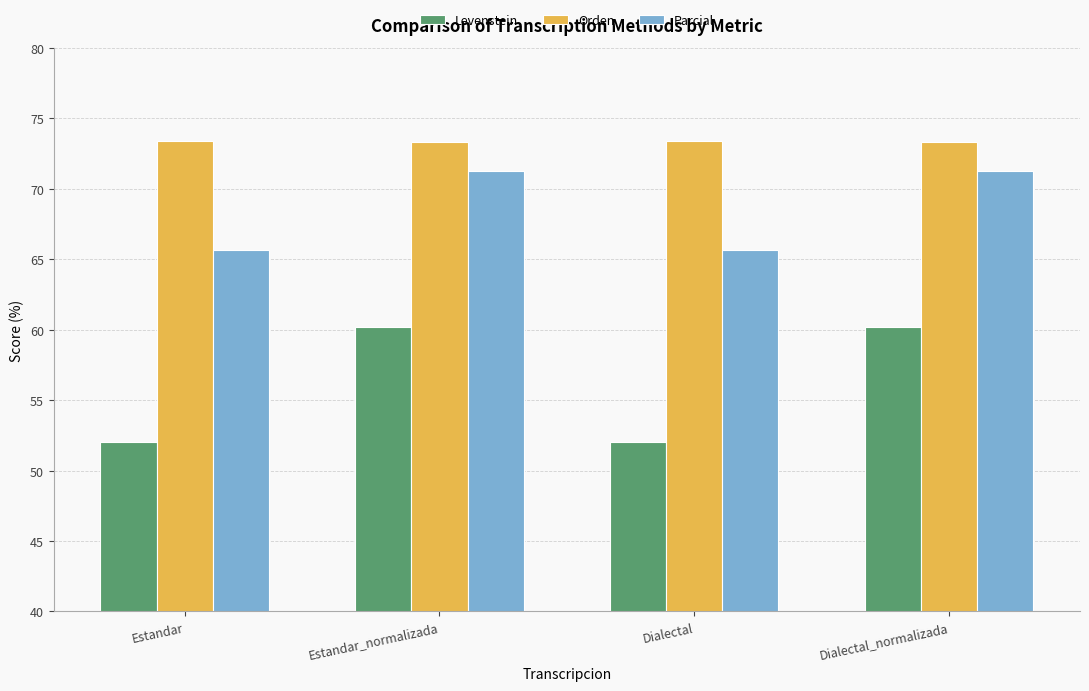

Which series has the largest range (max minus min)?

Levenstein